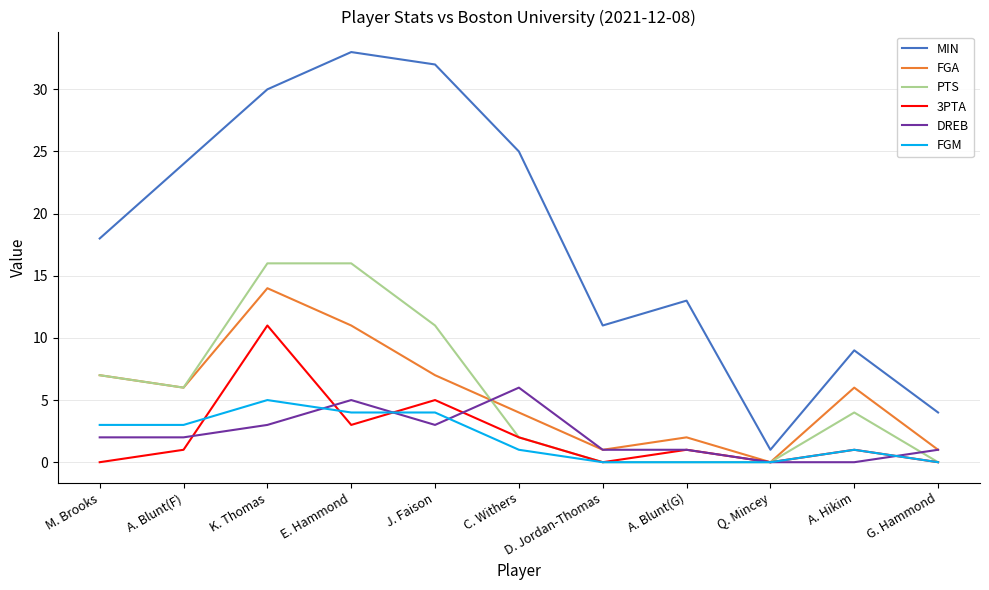

The value of PTS at A. Hikim is 6. True or false?

False